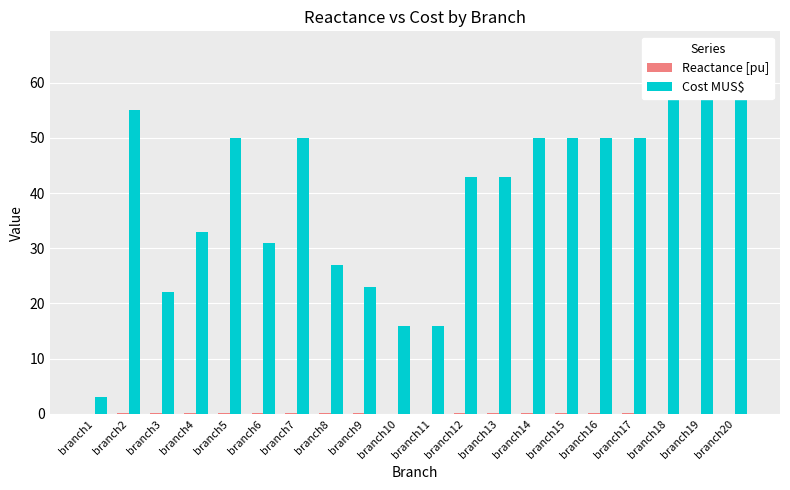

How many bars are there in each group?

2